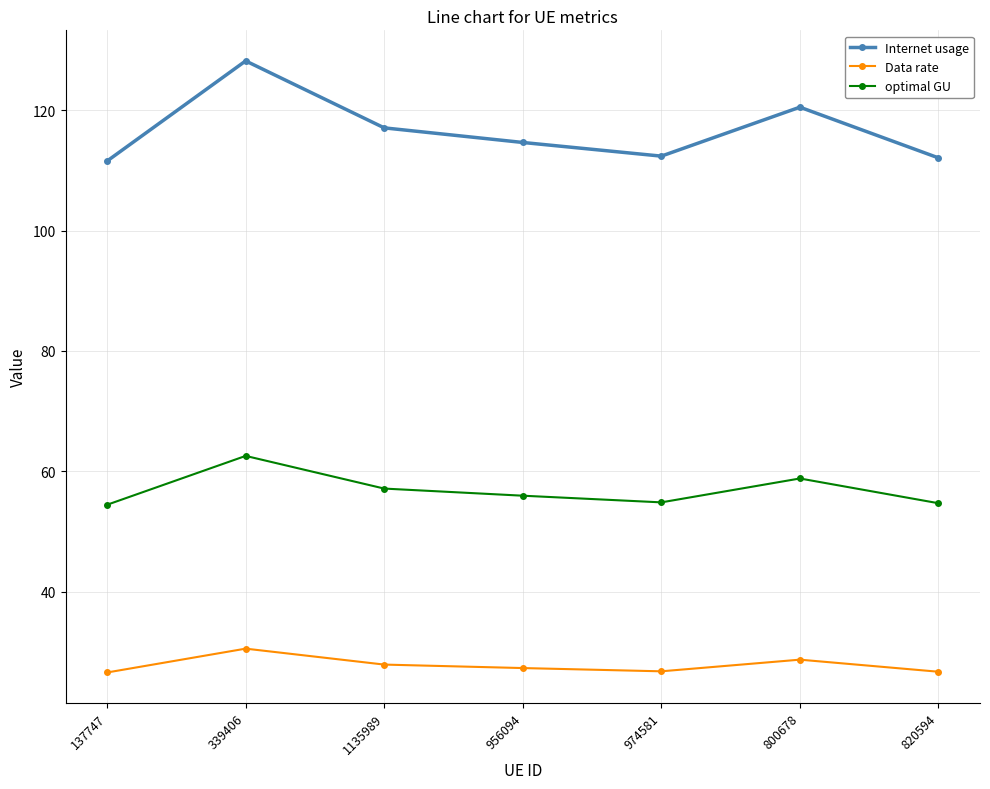

Which series changed the most between 339406 and 1135989?

Internet usage